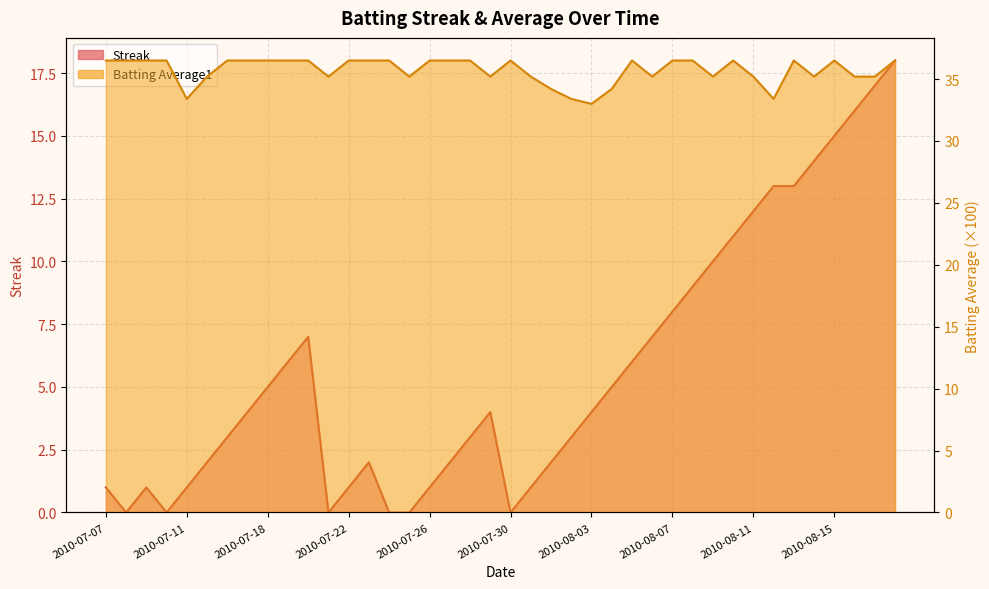

How many categories are shown in the chart?

40